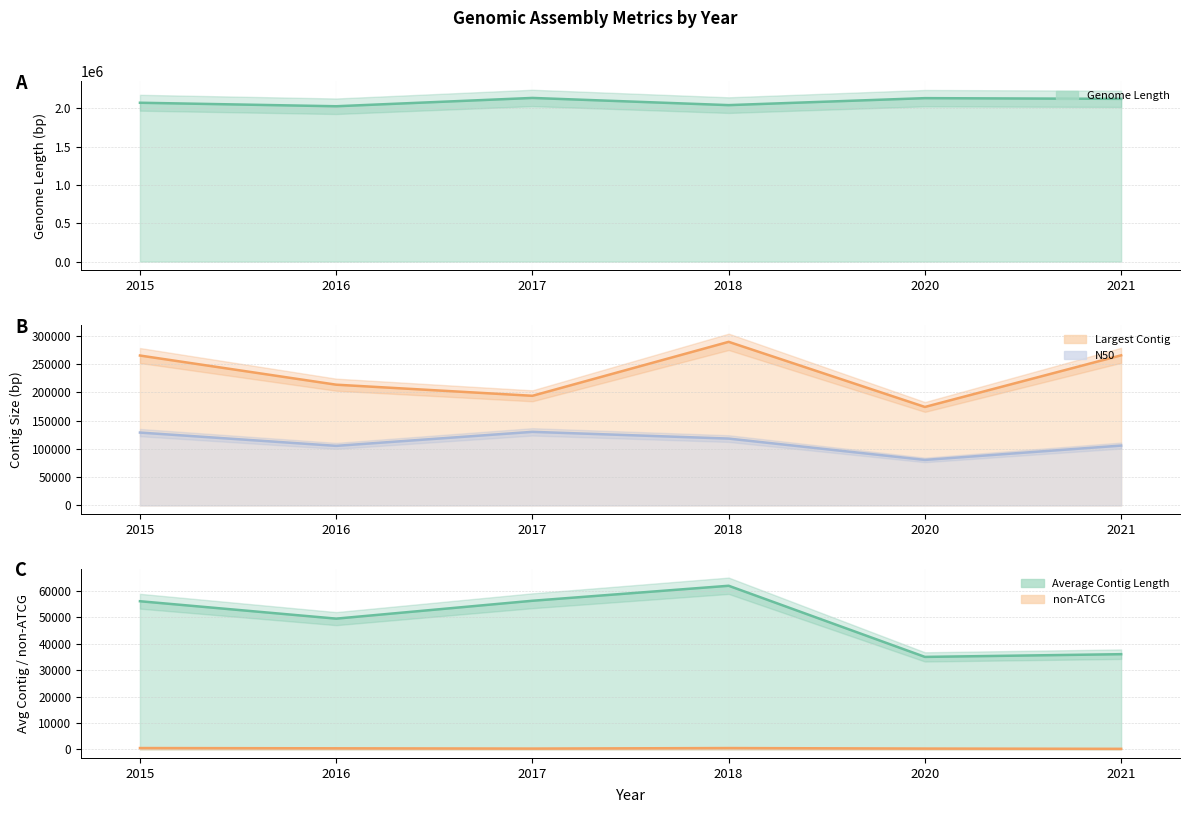

Reading left to right, what are all the values shown in this chart?

Genome Length: 2015=2074349	2016=2028486	2017=2137181	2018=2043229	2020=2134451	2021=2125224
Largest Contig: 2015=264997	2016=213453	2017=193817	2018=289177	2020=174085	2021=265366
N50: 2015=128828	2016=105318	2017=130094	2018=118204	2020=80465	2021=105847
Average Contig Length: 2015=56063	2016=49475	2017=56241	2018=61916	2020=34991	2021=36020
non-ATCG: 2015=496	2016=397	2017=293	2018=494	2020=299	2021=199